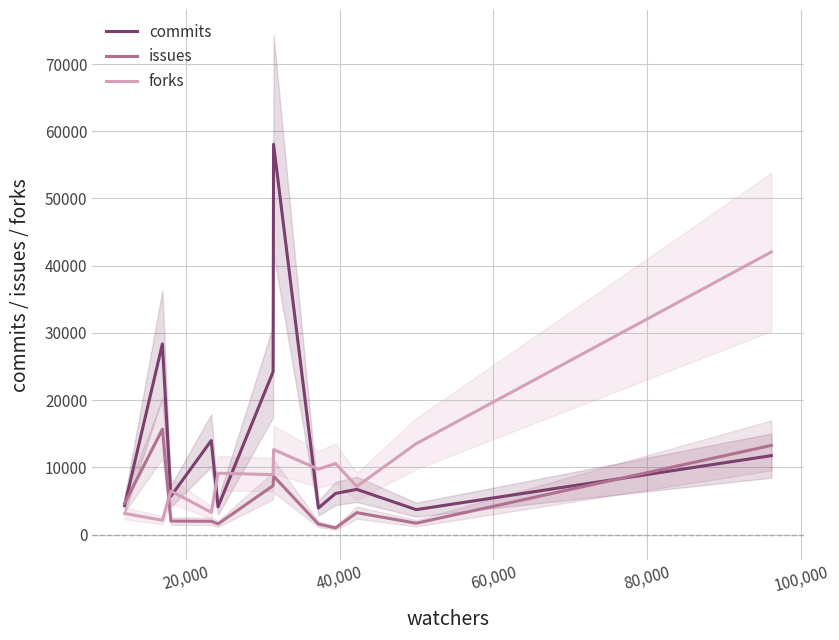

Which series has the largest total across all categories?

commits